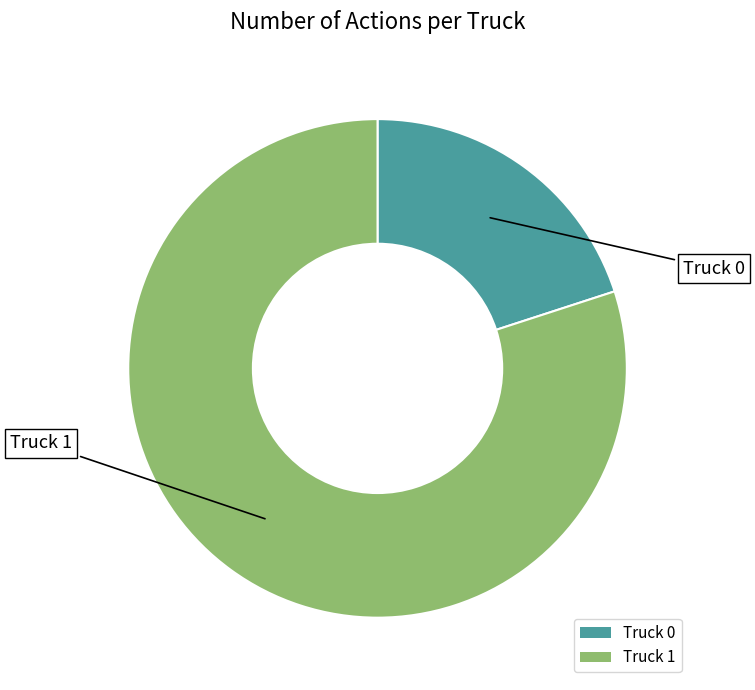

Combined, do Truck 1 and Truck 0 account for over 50%?

Yes